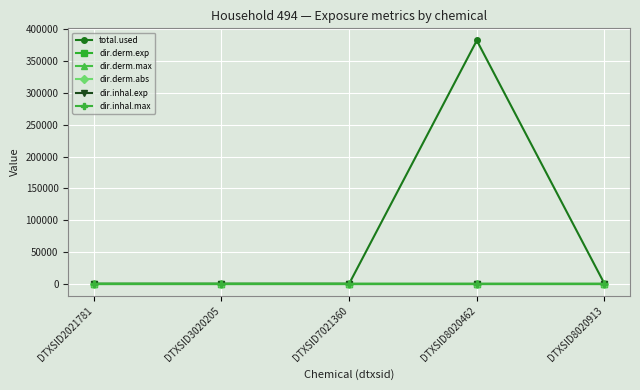

Which series has the widest spread of values?

total.used